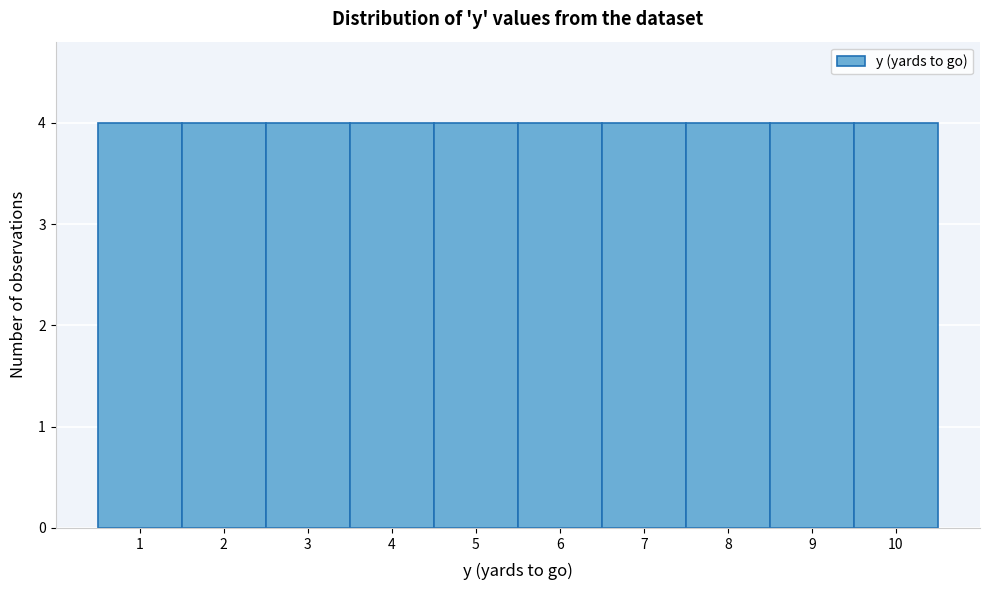

What is the height of the bar covering 6.5 to 7.5 on the x-axis? The values are not printed on the chart, so give them approximately, as read against the axis.

4